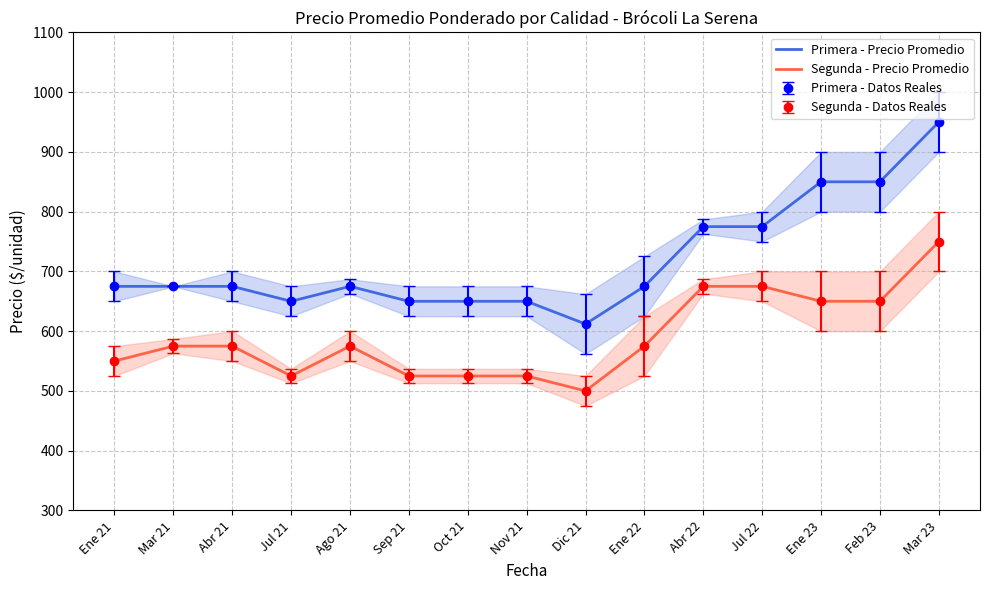

True or false: Segunda - Precio Promedio has a value of 550 at Ene 21.

True